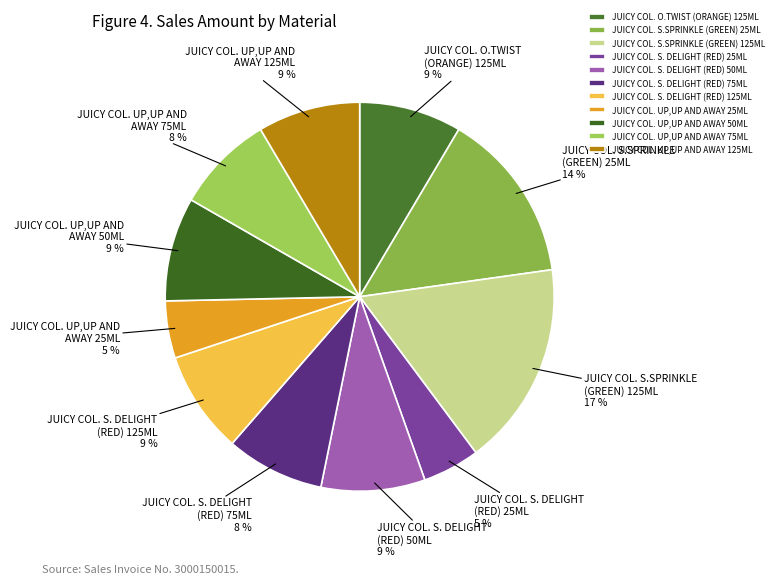

Count the number of slices in the pie.

11